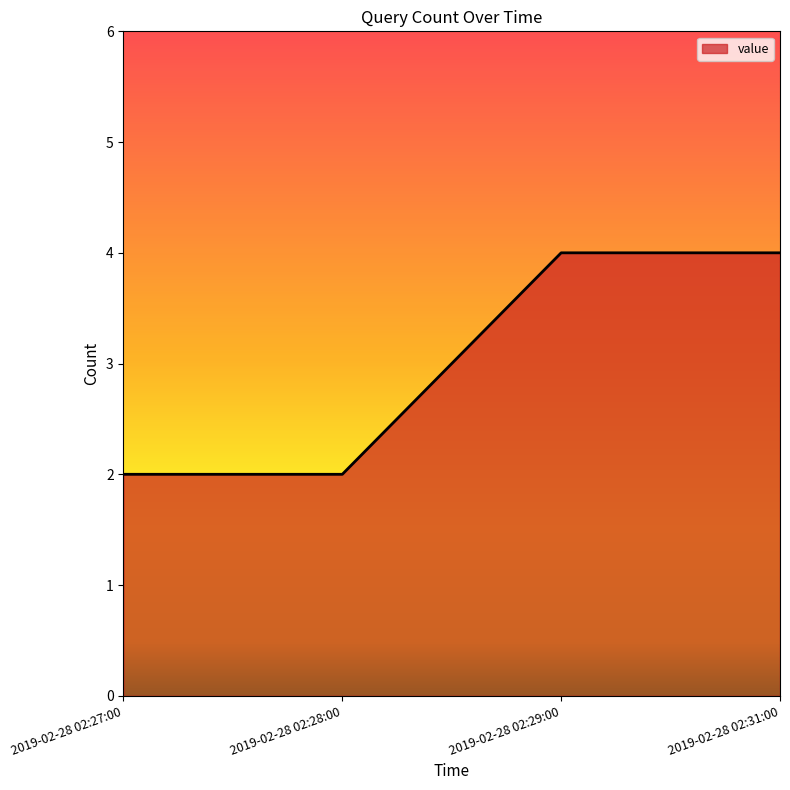

What is the average value?

3